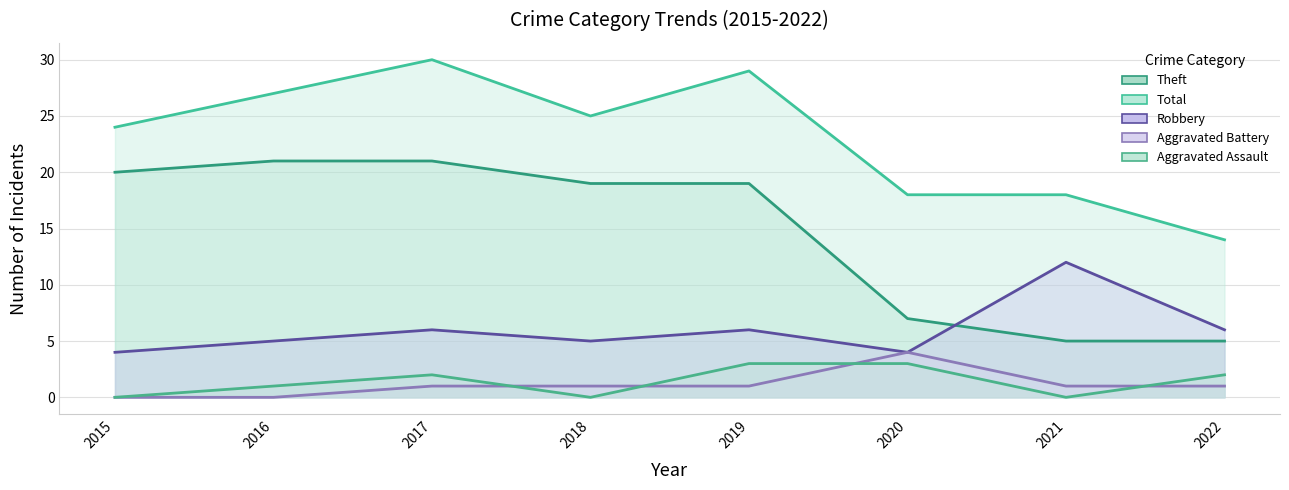

True or false: Total and Robbery cross at least once.

False